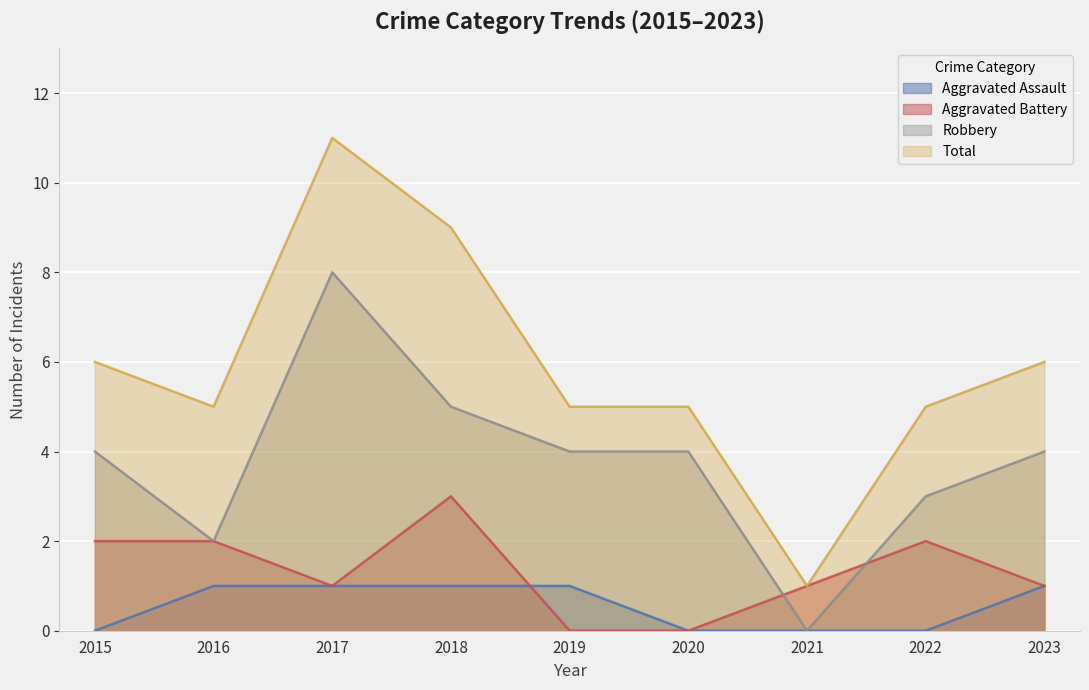

List the labels in order of Aggravated Assault value, largest first.

2016, 2017, 2018, 2019, 2023, 2015, 2020, 2021, 2022